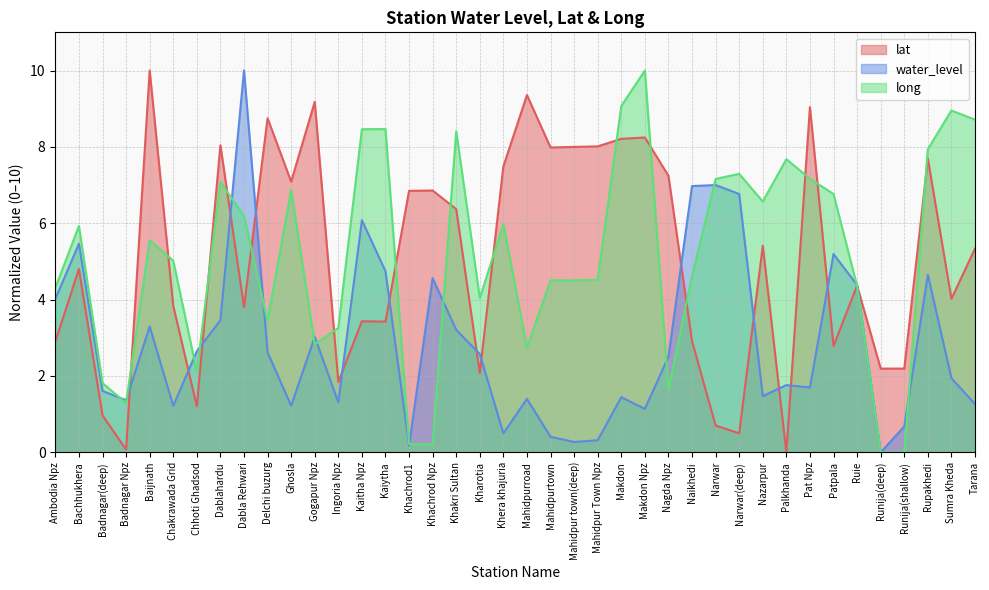

True or false: lat has a value of 2.8 at Patpala.

True